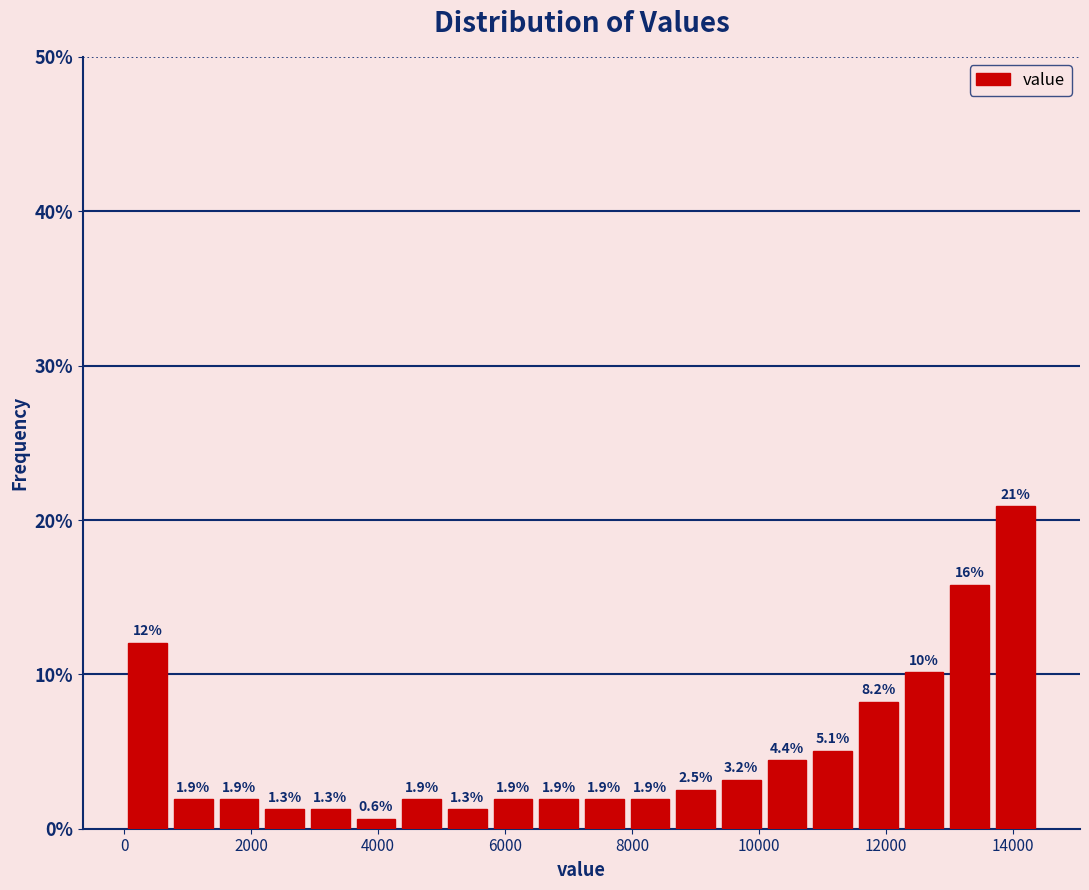

Around what value on the x-axis is the tallest bar? Give the approximate position of its centre, as read against the axis.

14000